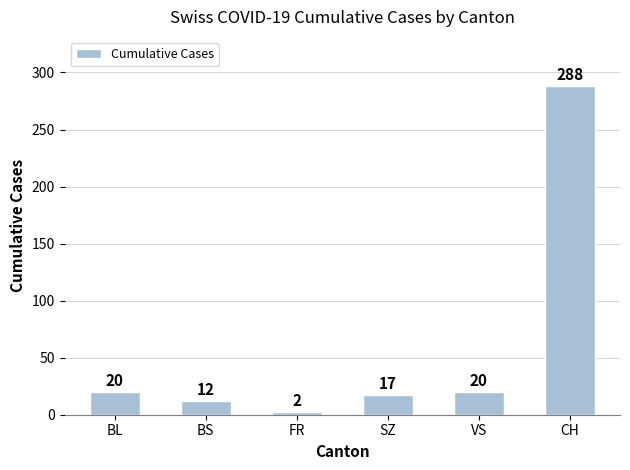

What is the label of the 2nd bar from the left?

BS